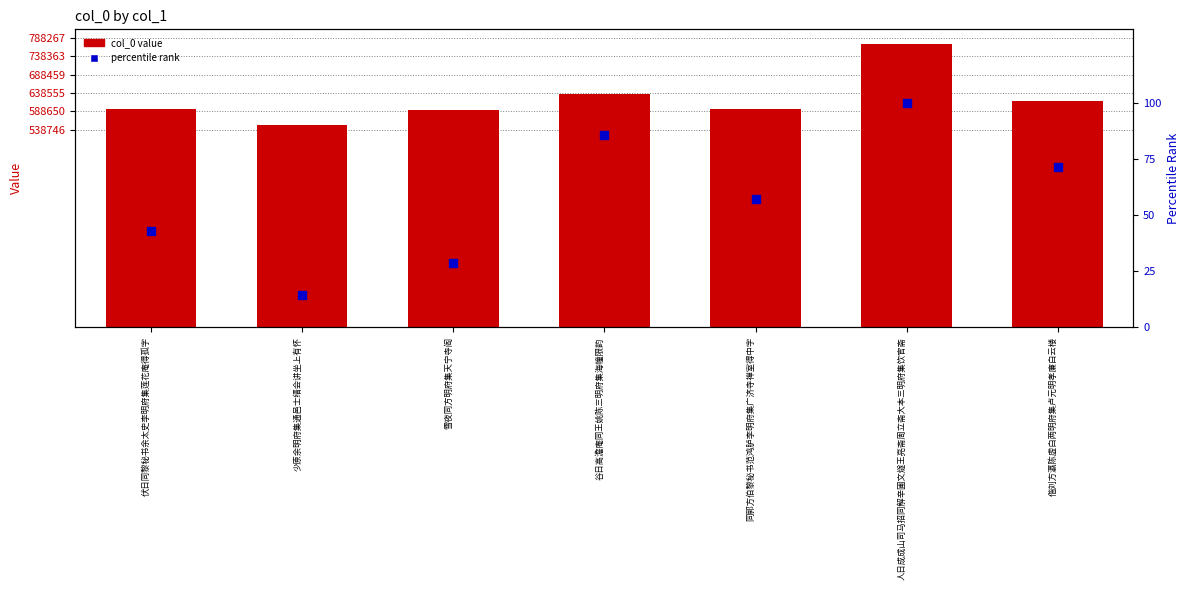

Which series has the largest Y range (max minus min)?

col_0 value